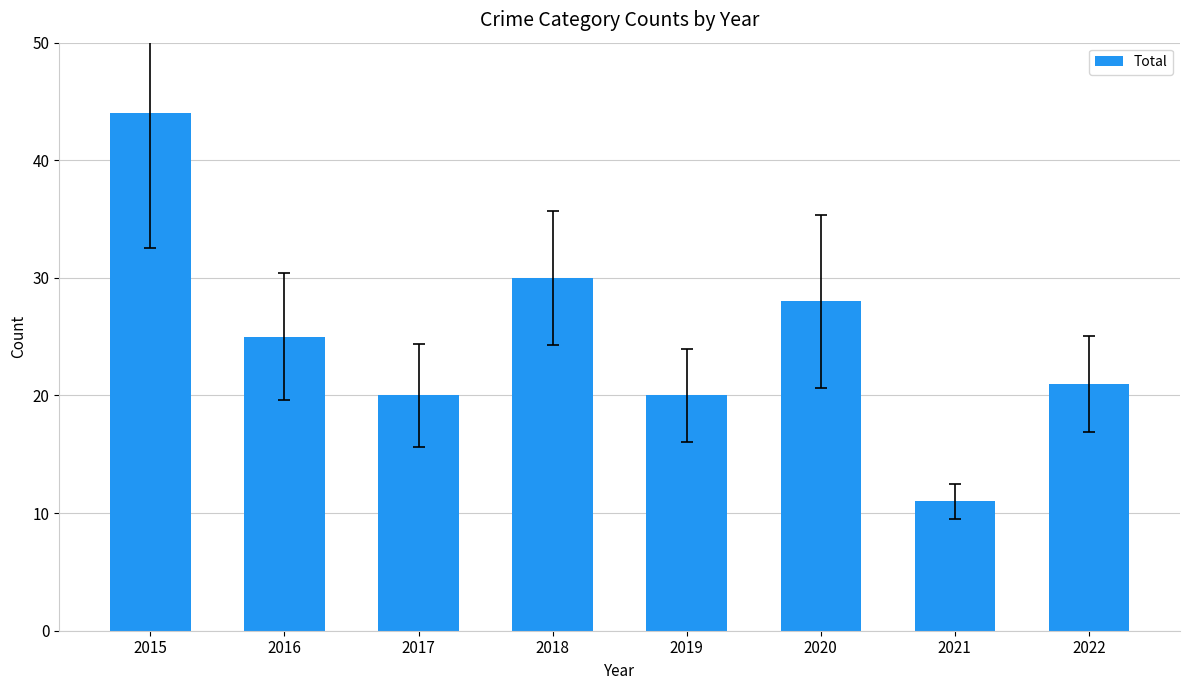

Reading right to left, list all the values displayed in this chart.

2022=21	2021=11	2020=28	2019=20	2018=30	2017=20	2016=25	2015=44